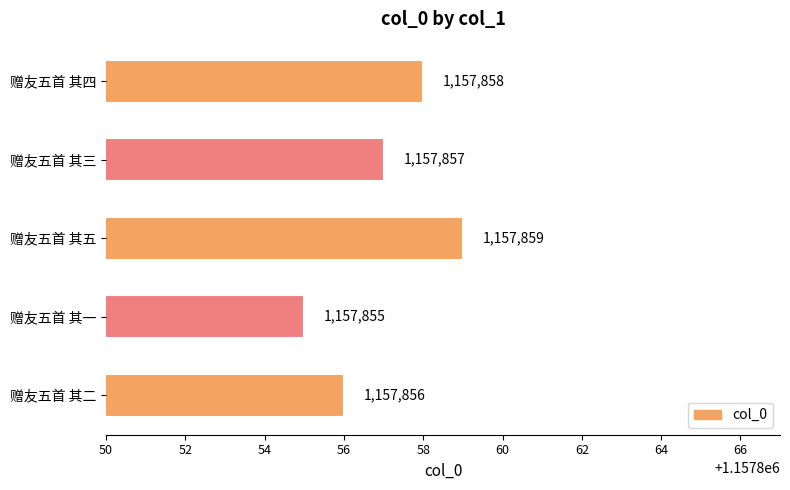

Is it true that the value at 赠友五首 其三 is 679687?

False